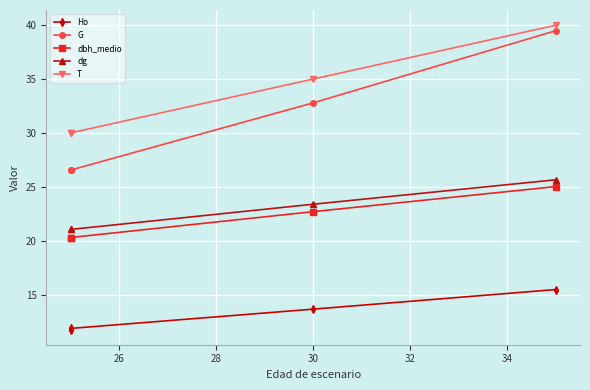

How many lines are shown in the chart?

5